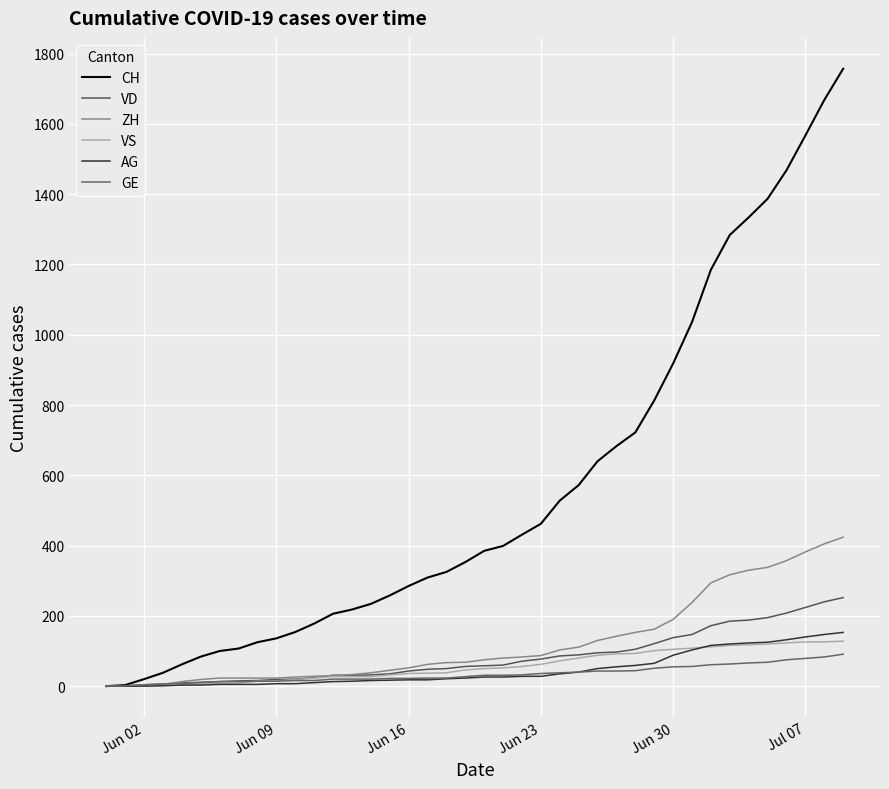

Does the chart have visible grid lines?

Yes